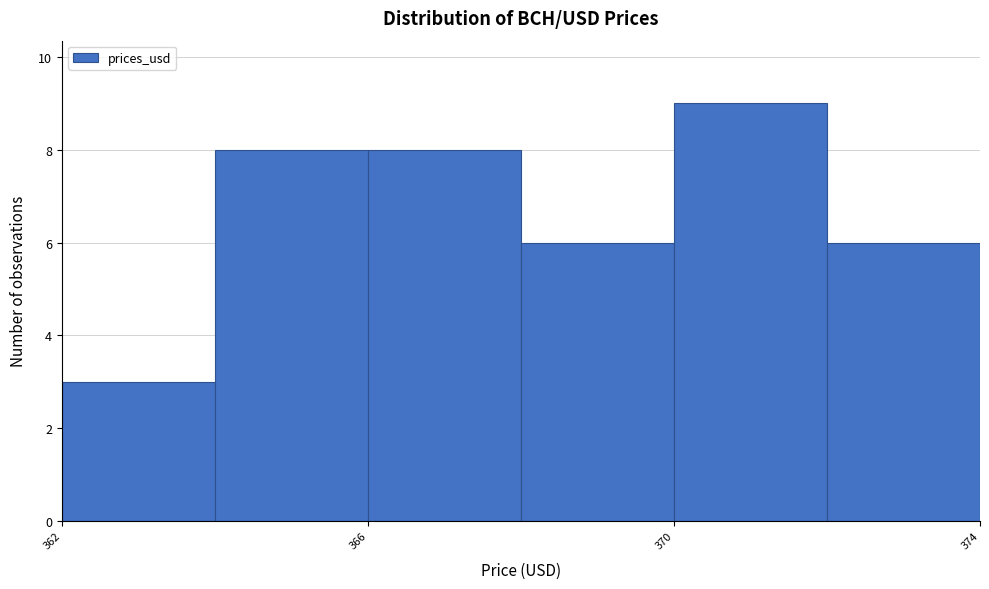

How tall is the bar that spans 362 to 364 on the x-axis? The values are not printed on the chart, so give them approximately, as read against the axis.

3